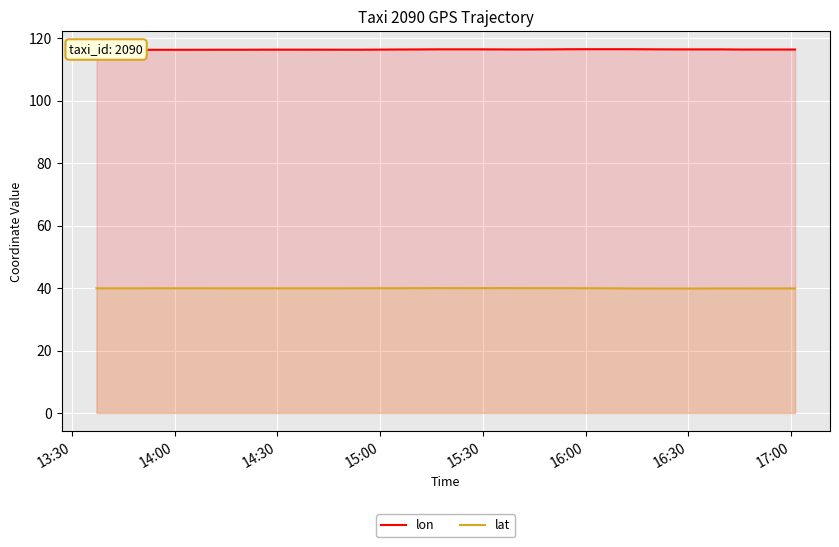

Rank the series by their average value, from highest to lowest.

lon, lat